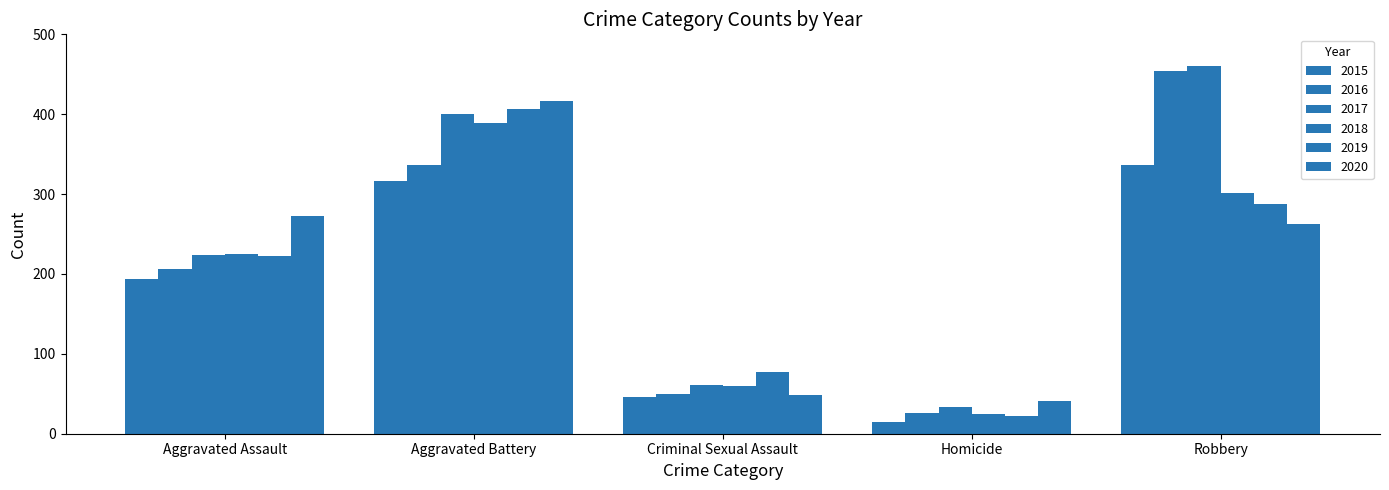

Count the number of data series in this chart.

6